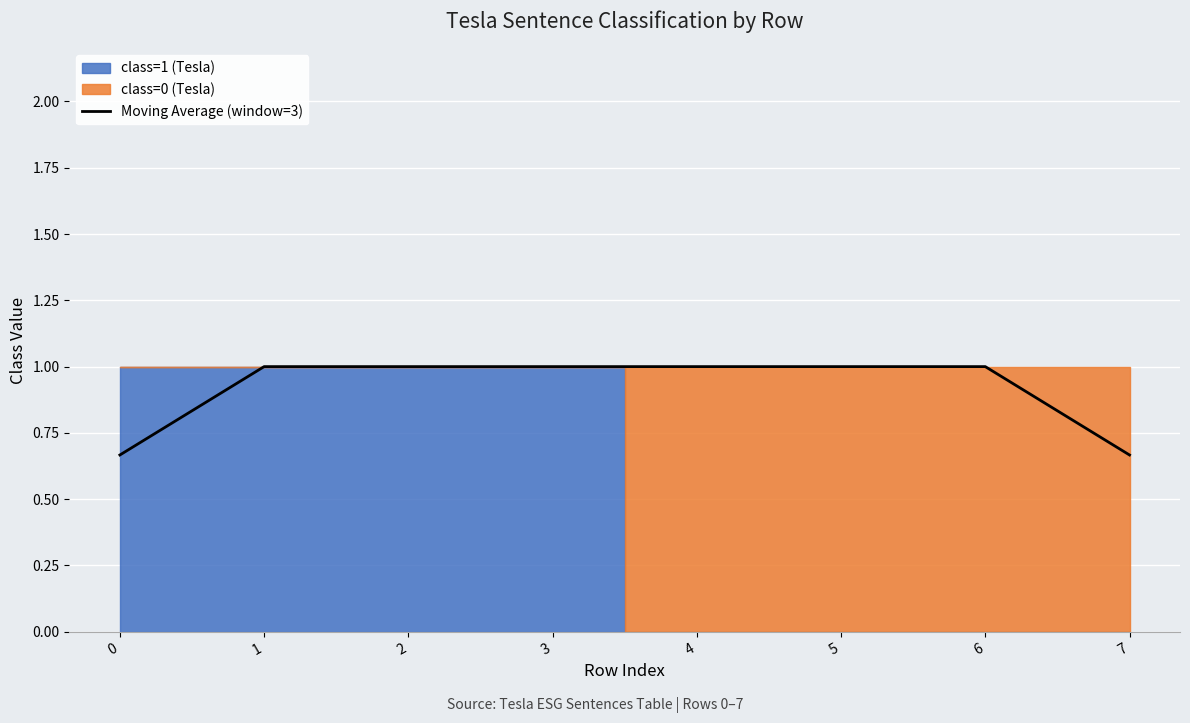

The Moving Average (window=3) series shows 0.7 at 6. True or false?

False